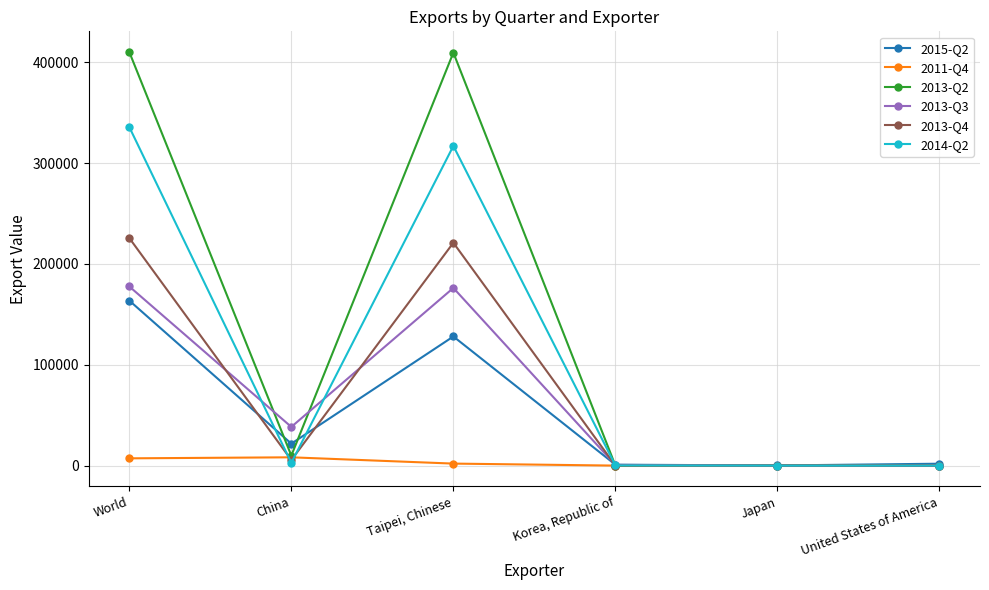

What is the label of the 3rd point from the right?

Korea, Republic of